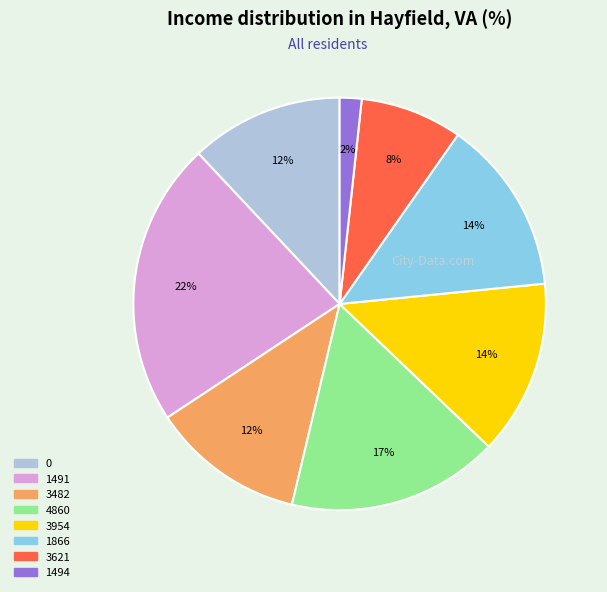

How many segments does this pie chart have?

8